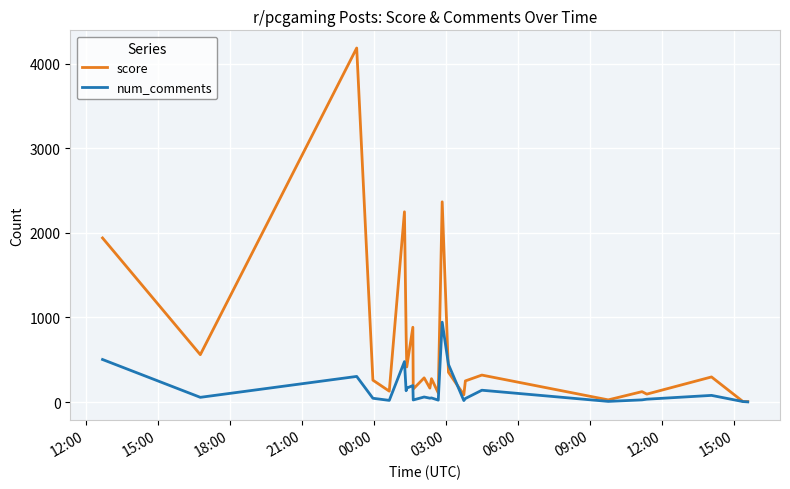

Which series has the widest spread of values?

score